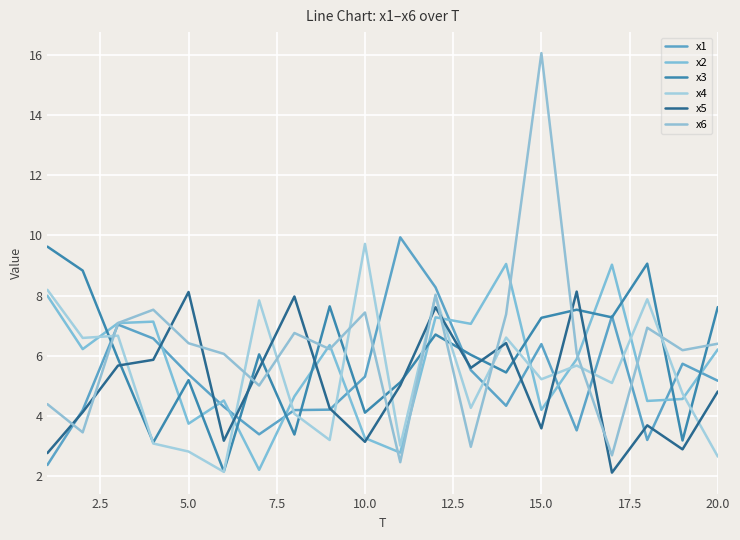

Is this an area chart (filled region under the line)?

No